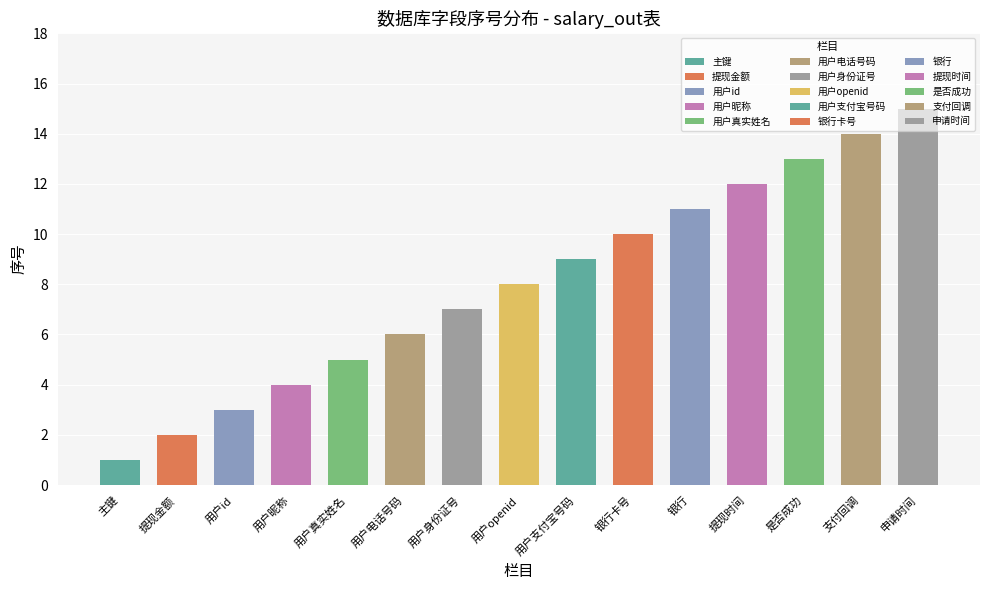

The value at 主键 is 0. True or false?

False